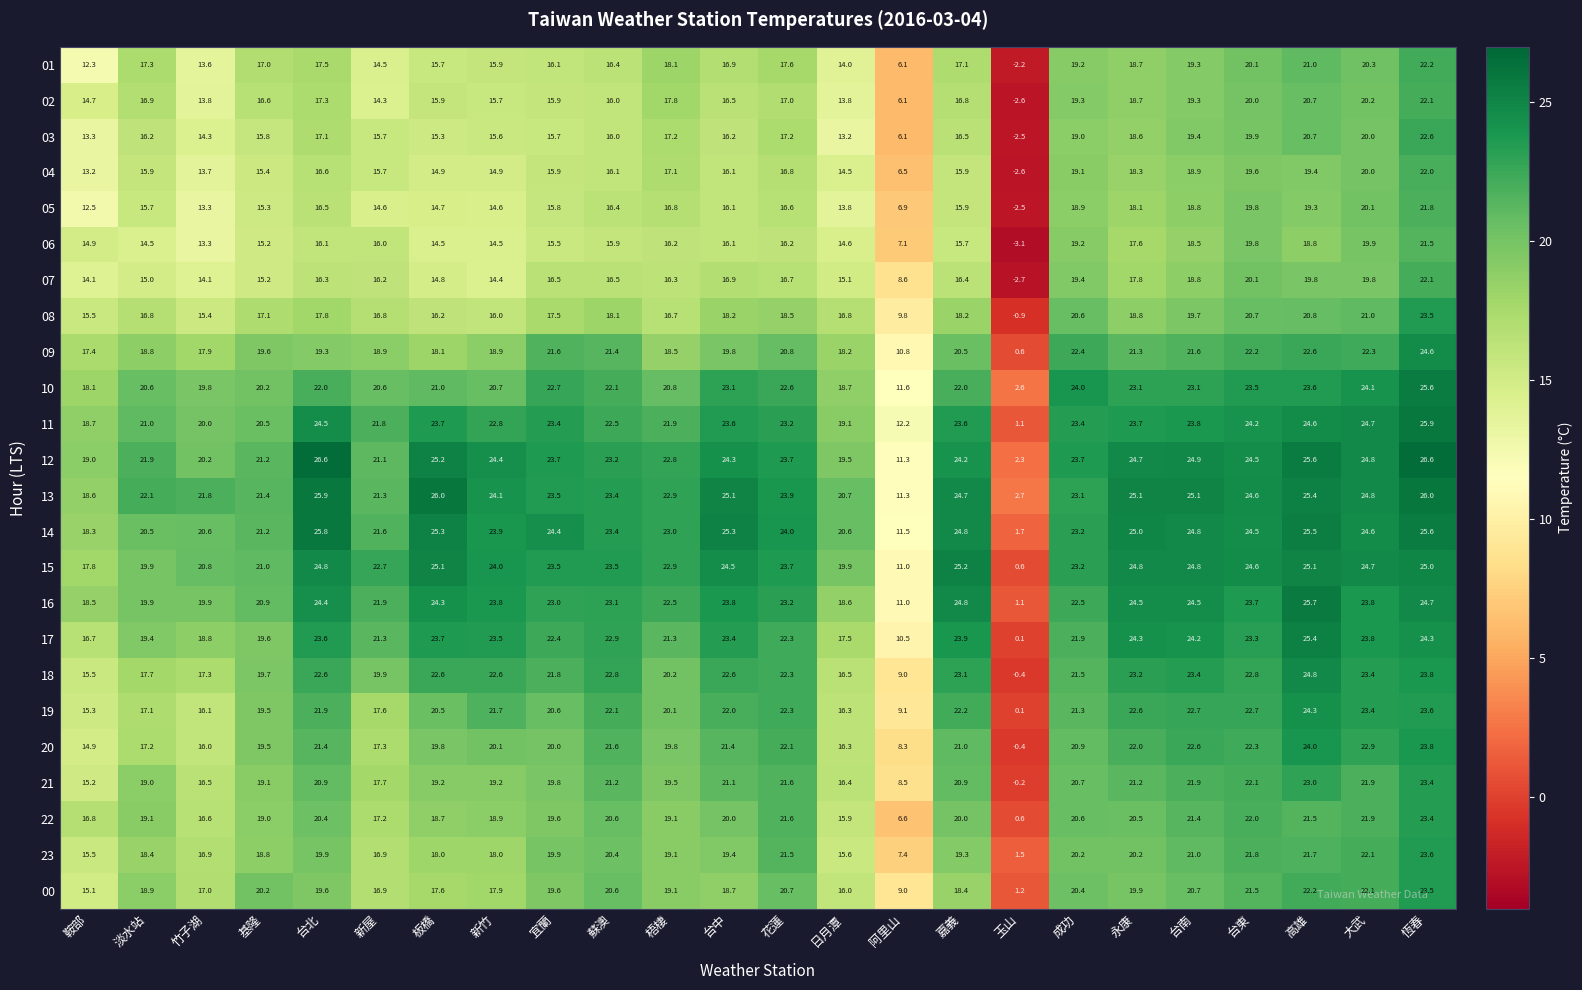

What is the sum of all 03 values?

379.1